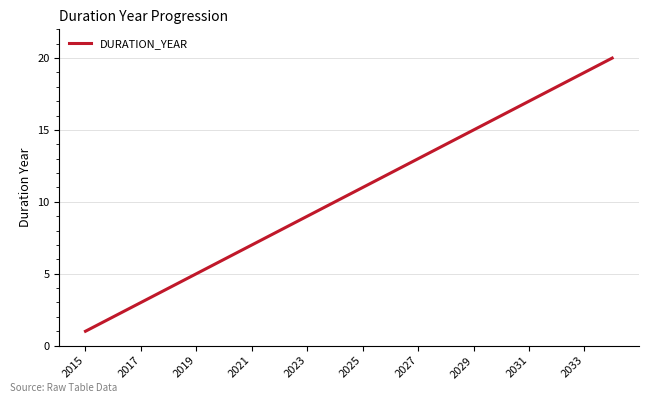

What is the greatest value displayed?

20